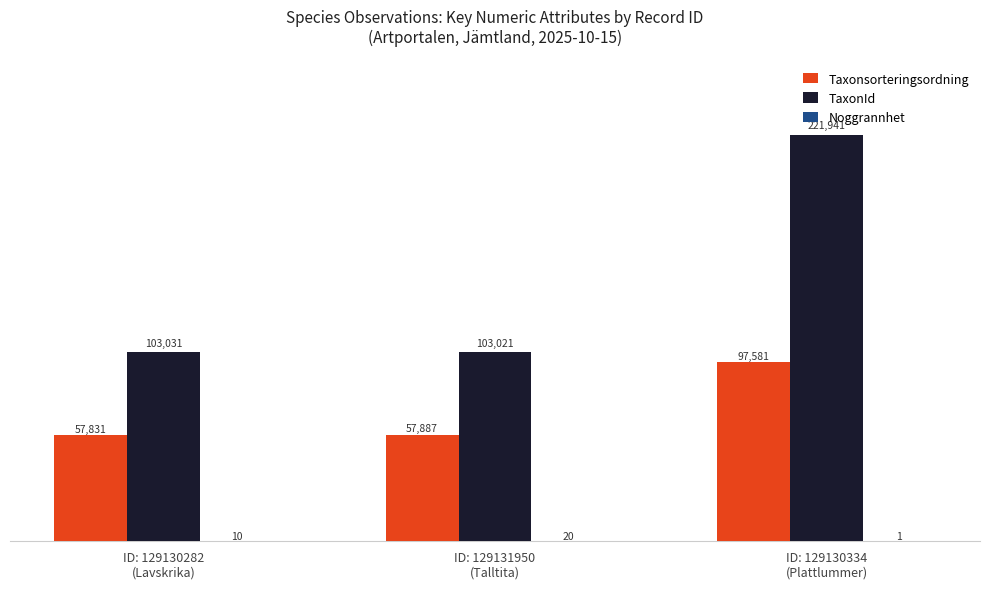

Which series has the largest total across all categories?

TaxonId